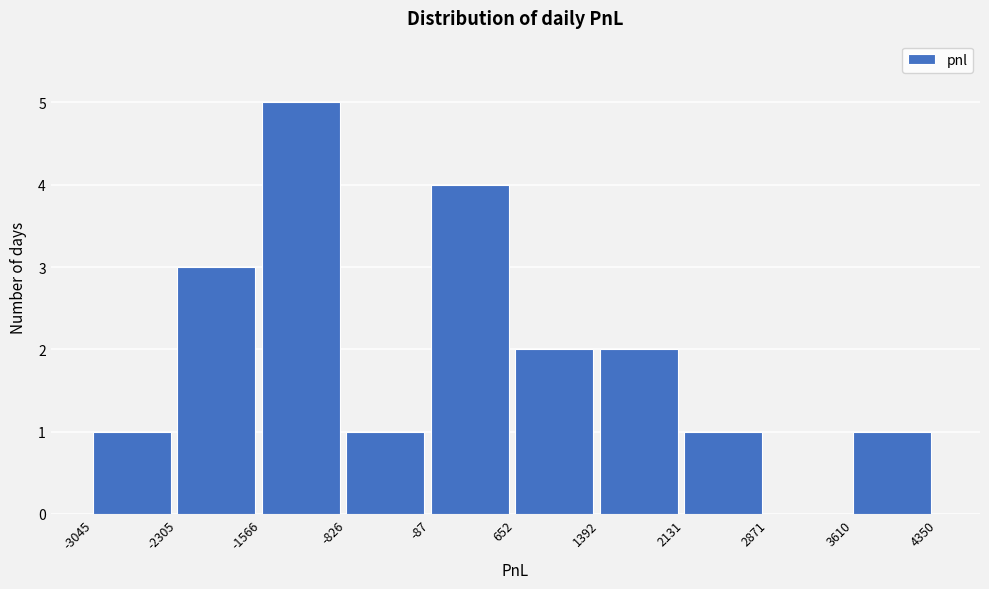

What is the height of the bar covering 2131 to 2871 on the x-axis? The values are not printed on the chart, so give them approximately, as read against the axis.

1